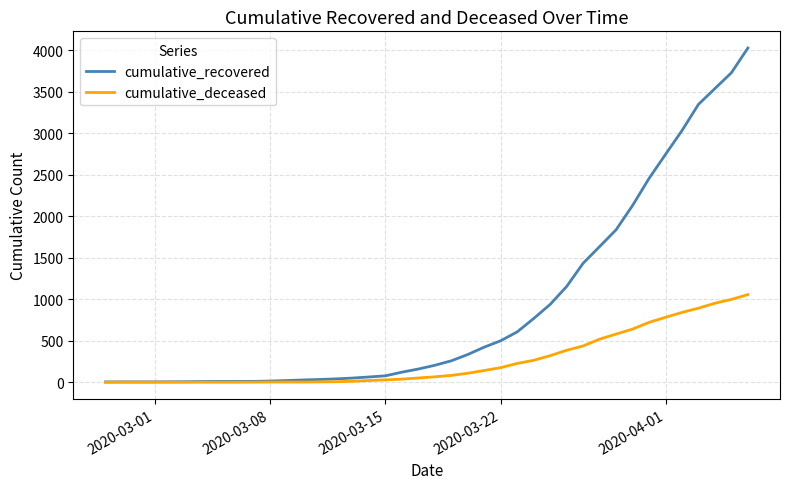

Which series has the largest range (max minus min)?

cumulative_recovered